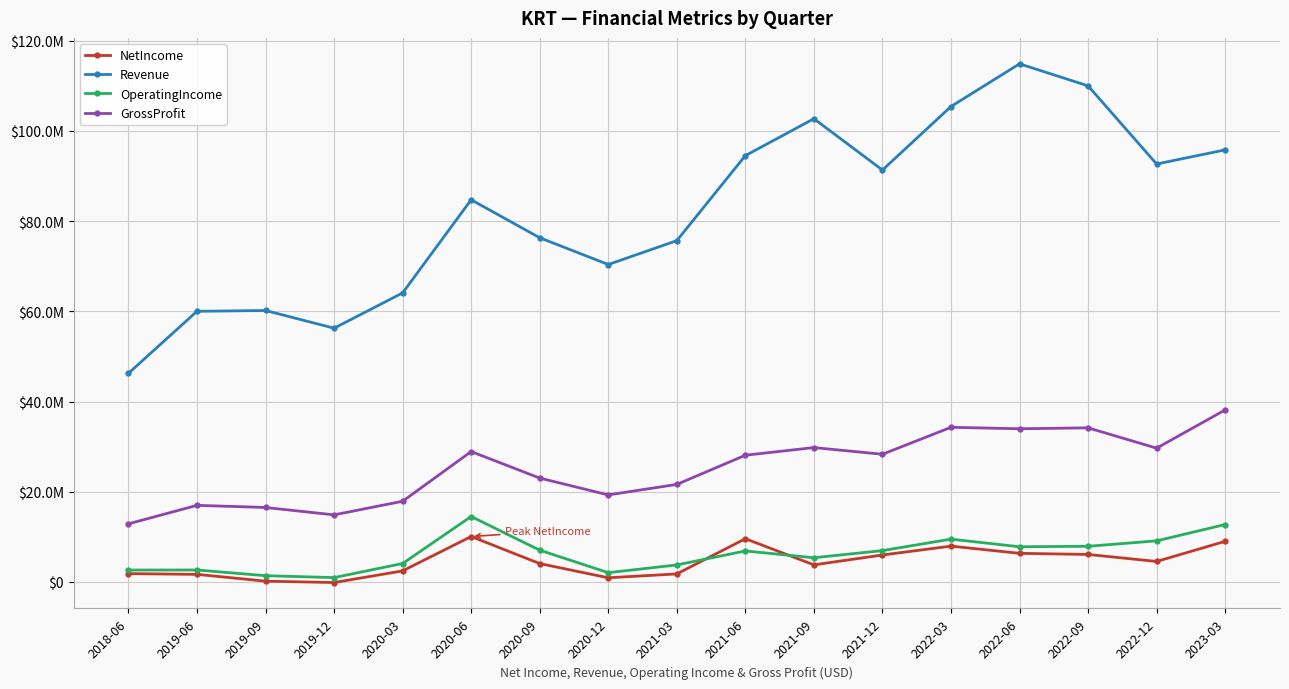

What are all the series names shown in the legend?

NetIncome, Revenue, OperatingIncome, GrossProfit